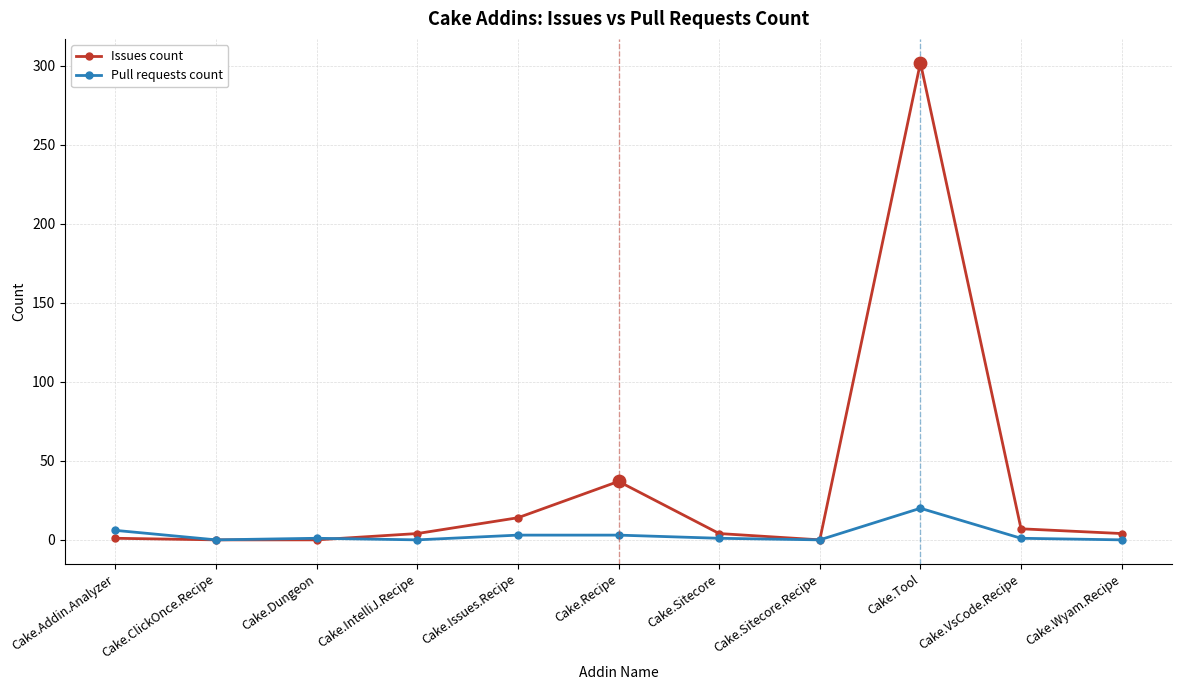

At which category is the sum across all series the highest?

Cake.Tool